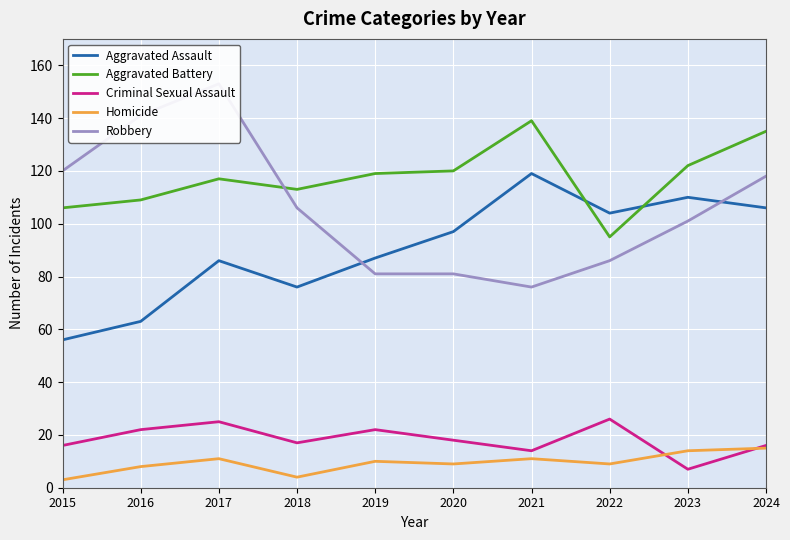

Rank the categories by Homicide value from highest to lowest.

2024, 2023, 2017, 2021, 2019, 2020, 2022, 2016, 2018, 2015